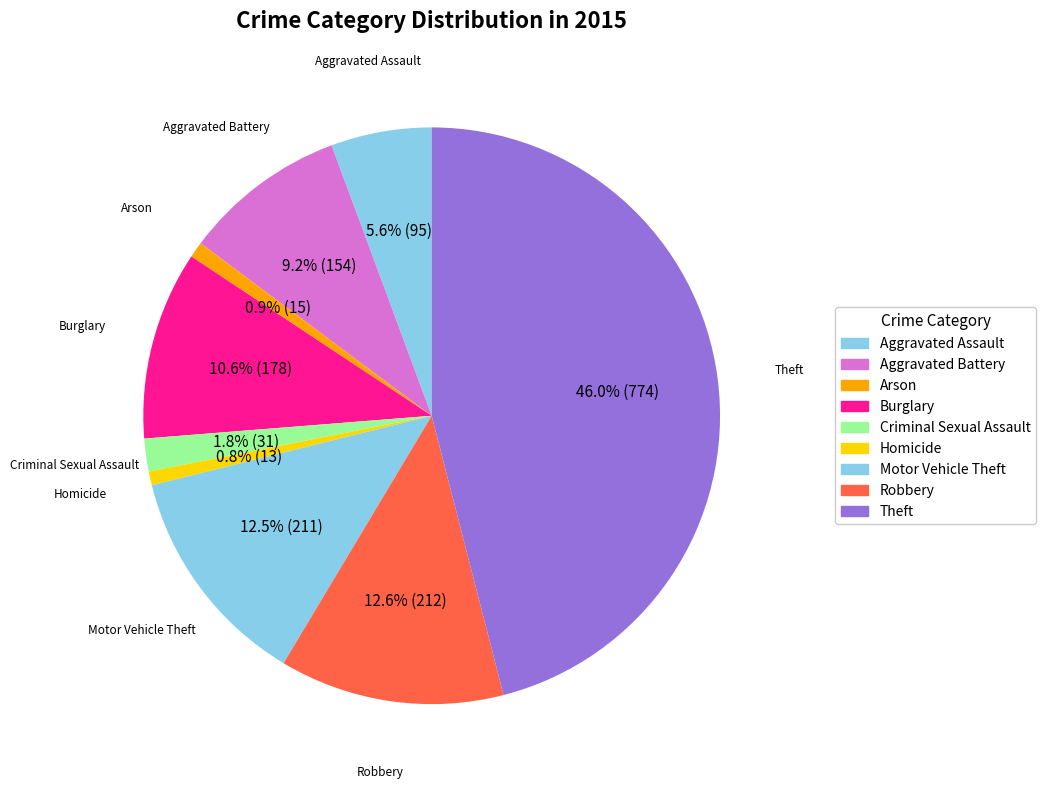

What is the largest slice in the pie chart?

Theft